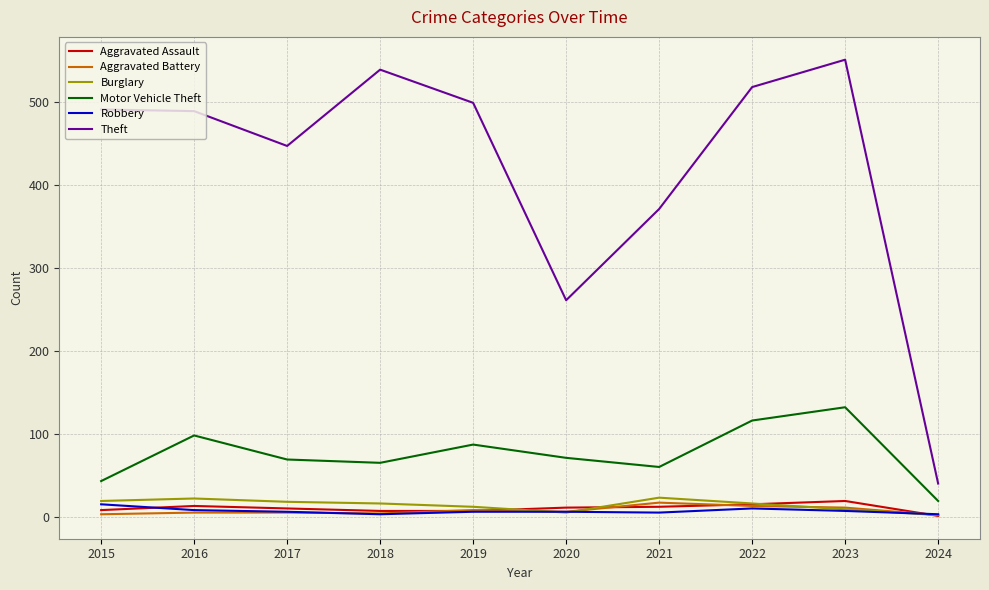

Which series has the largest total across all categories?

Theft